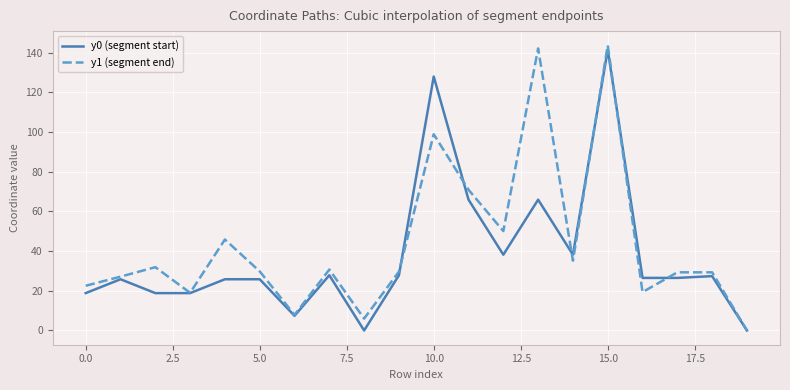

What is the highest value of the y1 (segment end) series?

143.6